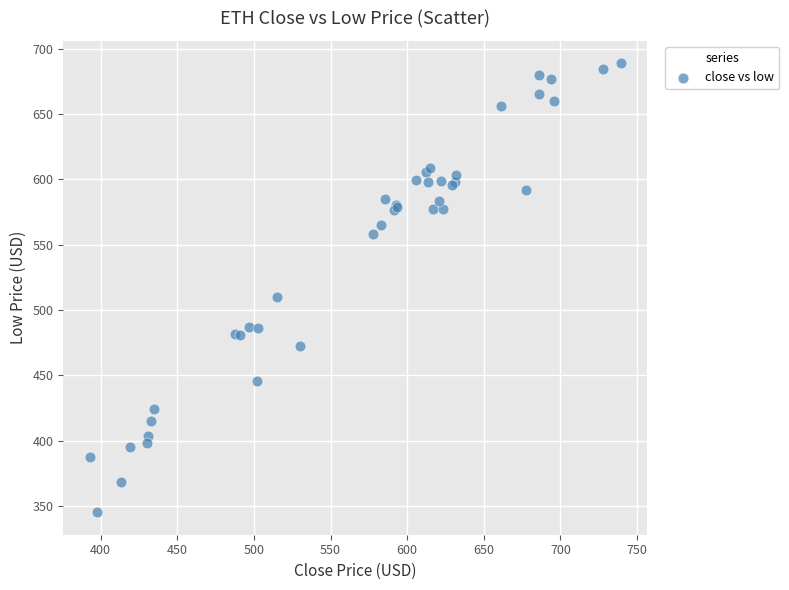

What Y value in the scatter plot is closest to 516?

510.0